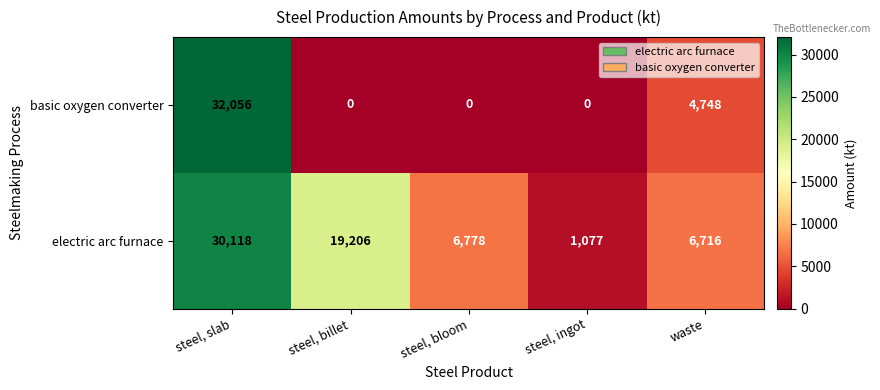

The value of electric arc furnace at waste is 1755. True or false?

False